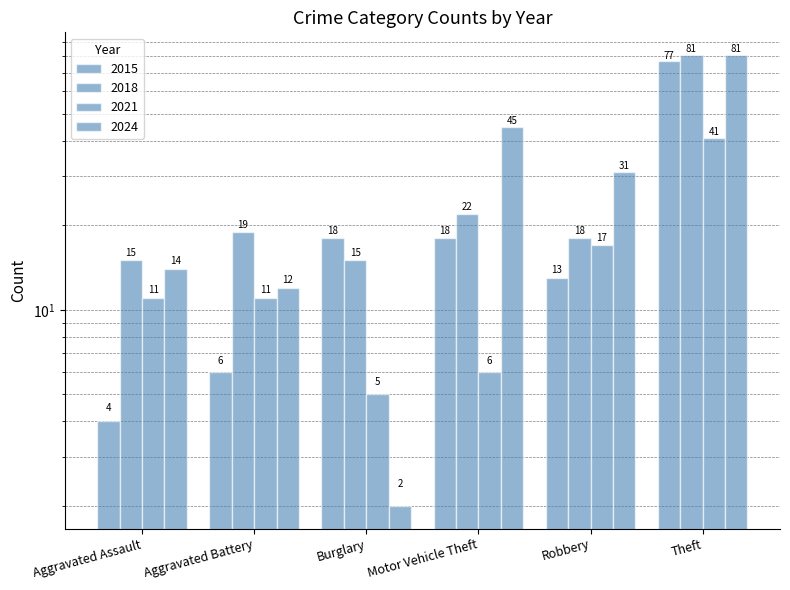

At which label does 2015 reach its peak?

Theft